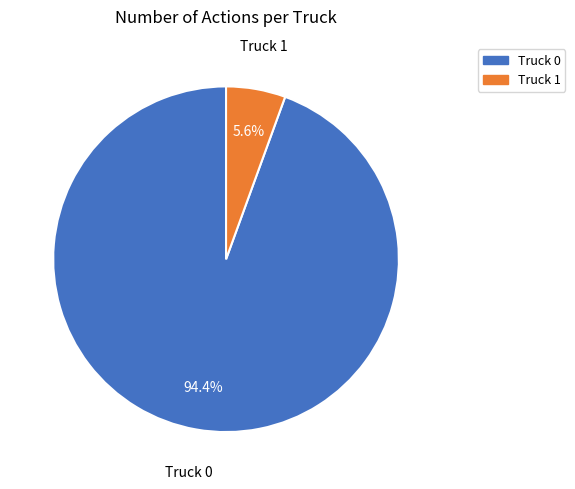

To the nearest percent, what percentage of the pie is Truck 1?

6%